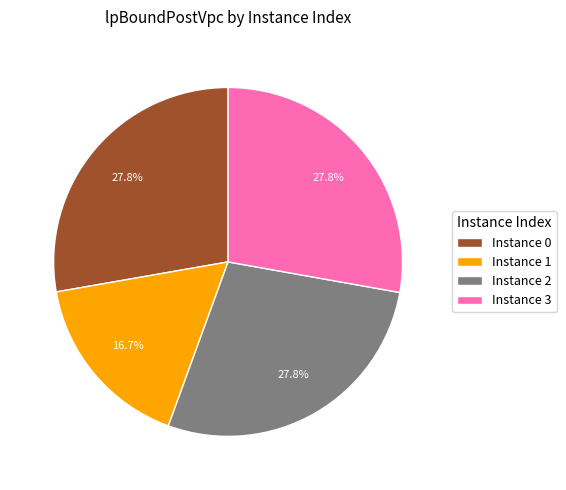

Which category has the smallest portion of the pie?

Instance 1